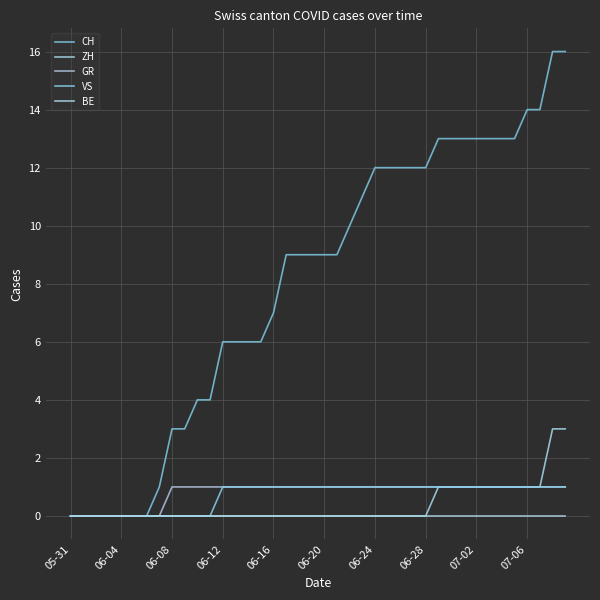

Does the chart display data point markers on the line(s)?

No